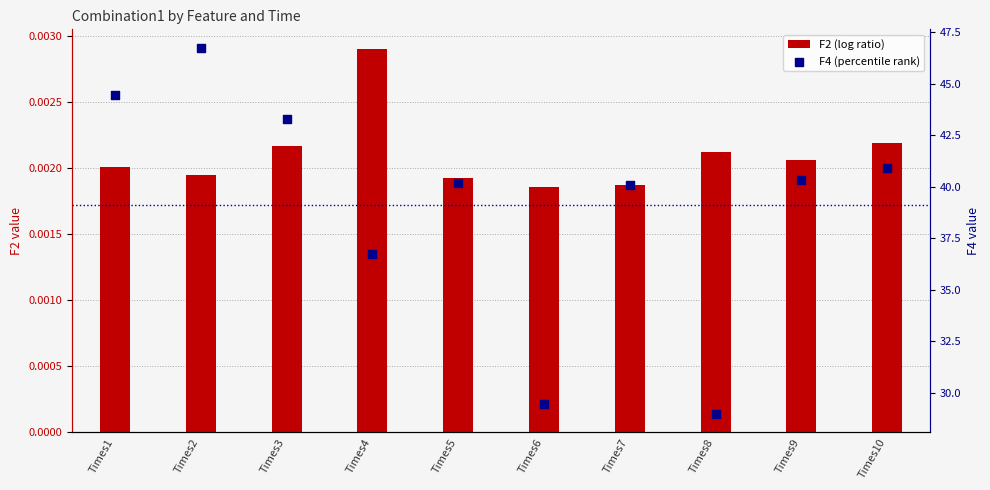

Is the value of F4 (percentile rank) at Times9 greater than the value of F2 (log ratio) at Times4?

Yes